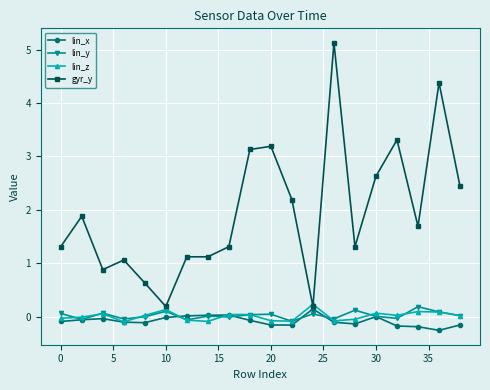

Which series has the largest total across all categories?

gyr_y